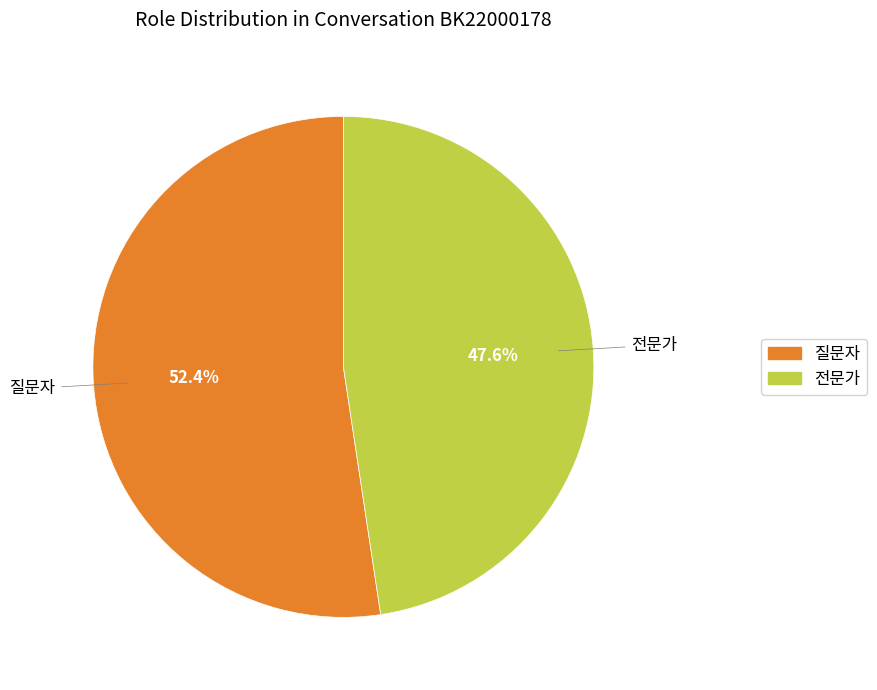

To the nearest percent, what portion does 질문자 represent?

52%